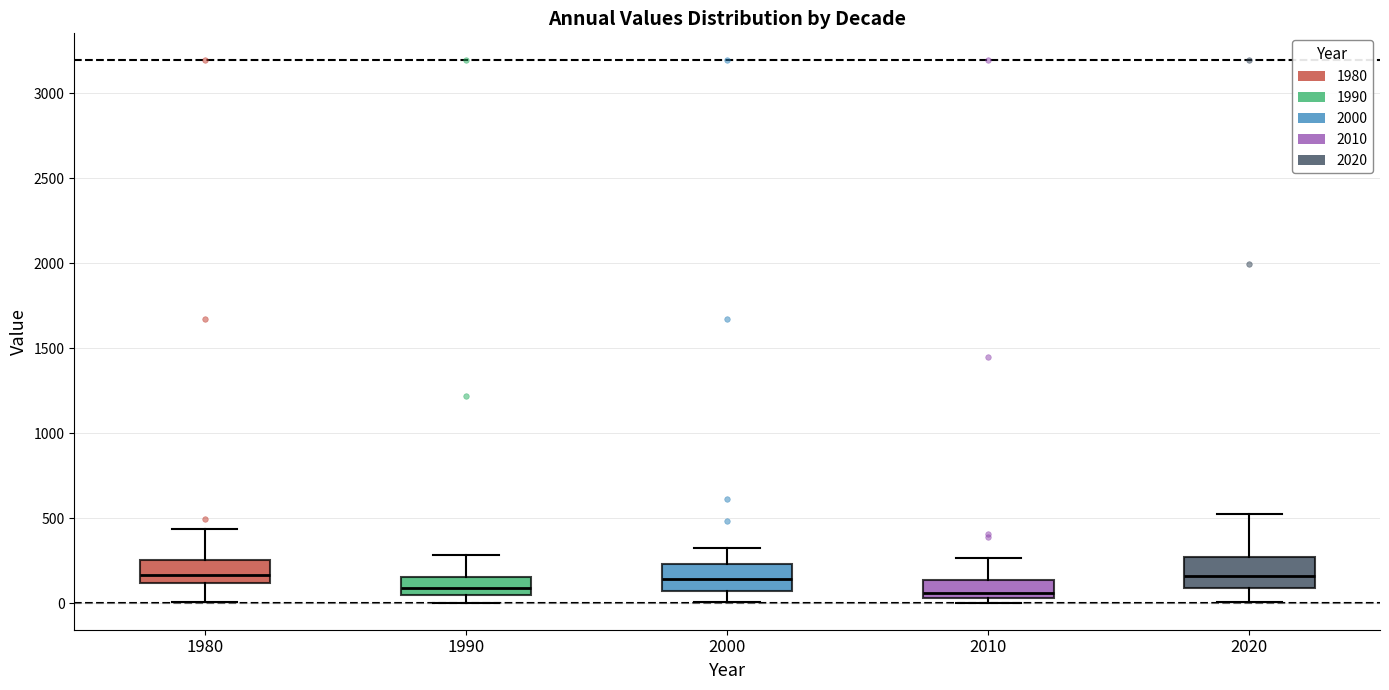

Reading left to right, transcribe this box plot: for each box, give where its median line is, the range the box spans, and where its two whiskers end, as read against the y-axis. The values are not printed on the chart, so give them approximately, as read against the axis.

1980: median 150, box 100 to 250, whiskers 0 to 450
1990: median 100, box 50 to 150, whiskers 0 to 300
2000: median 150, box 50 to 250, whiskers 0 to 300
2010: median 50 (just above the box's lower edge), box 50 to 150, whiskers 0 to 250
2020: median 150, box 100 to 250, whiskers 0 to 500